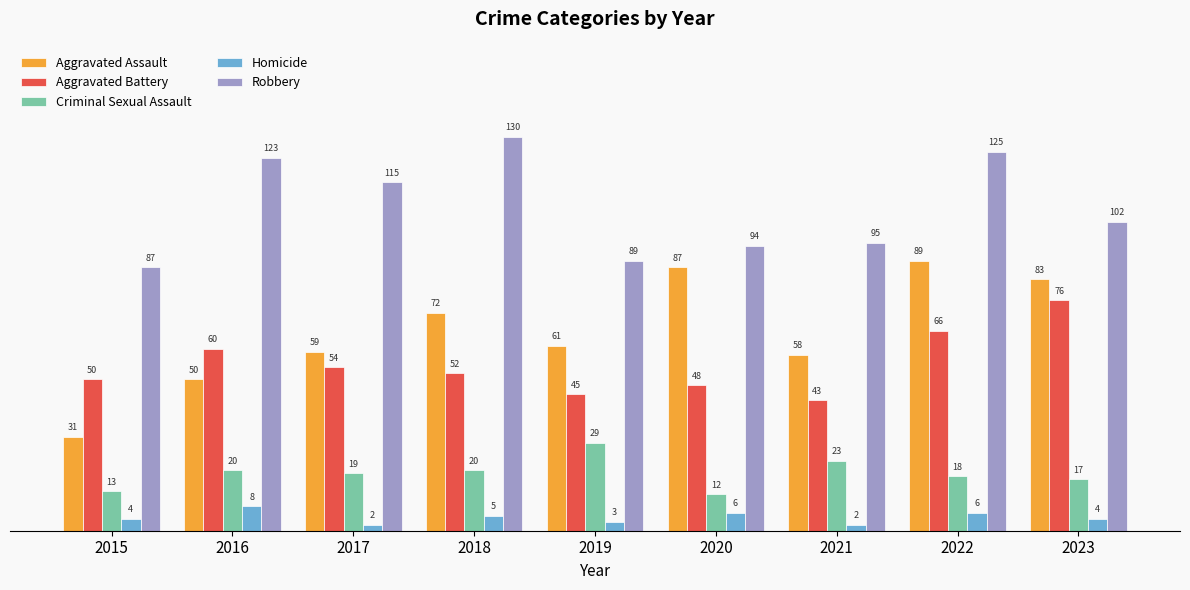

What is the value of the Homicide bar at the 6th from the left?

6